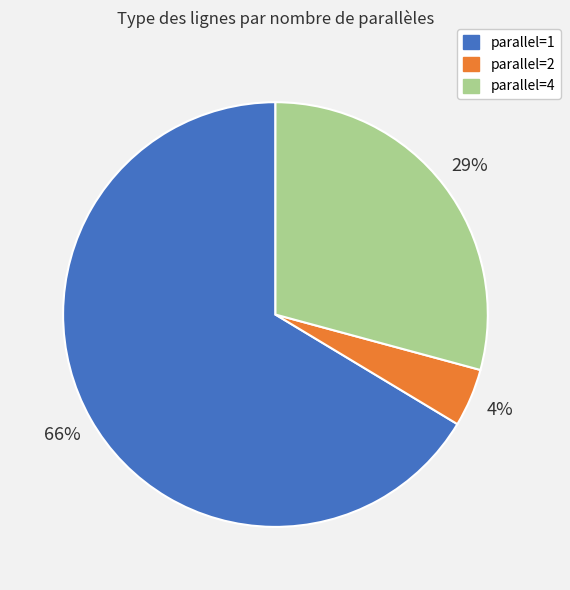

To the nearest percent, what percentage of the pie is parallel=4?

29%